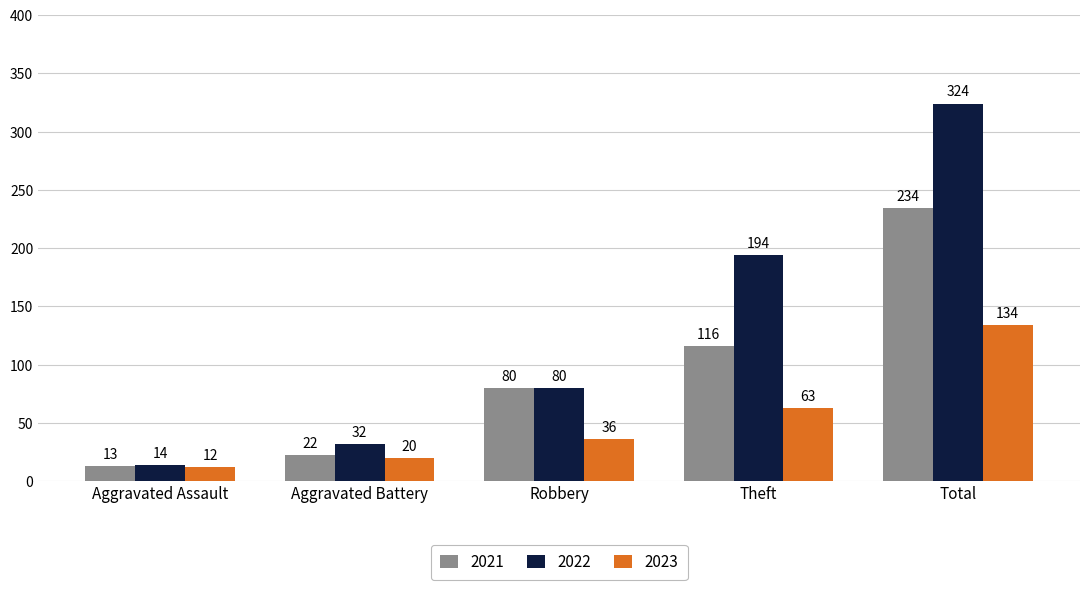

Reading left to right, transcribe all the data shown in this chart.

2021: 13	22	80	116	234
2022: 14	32	80	194	324
2023: 12	20	36	63	134